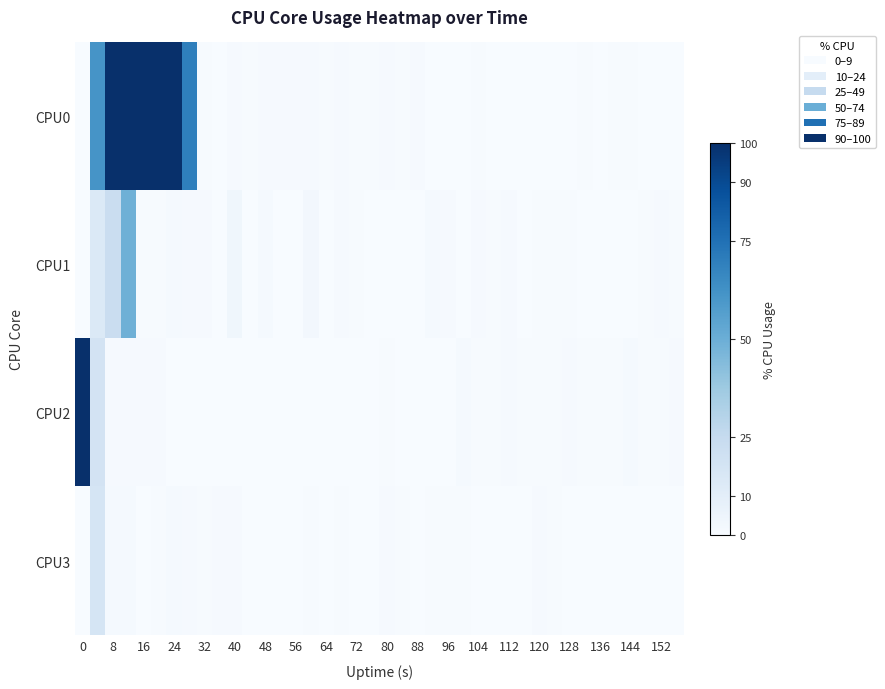

At how many categories does at least one series exceed 64?

7